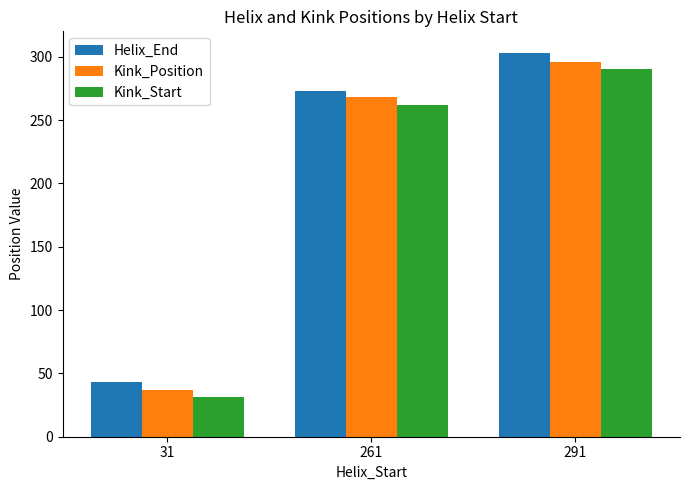

Is it true that Helix_End equals 387 at 261?

False